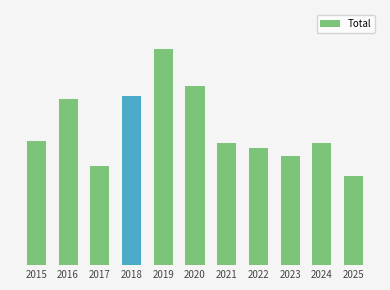

What is the minimum value shown in the chart?

36